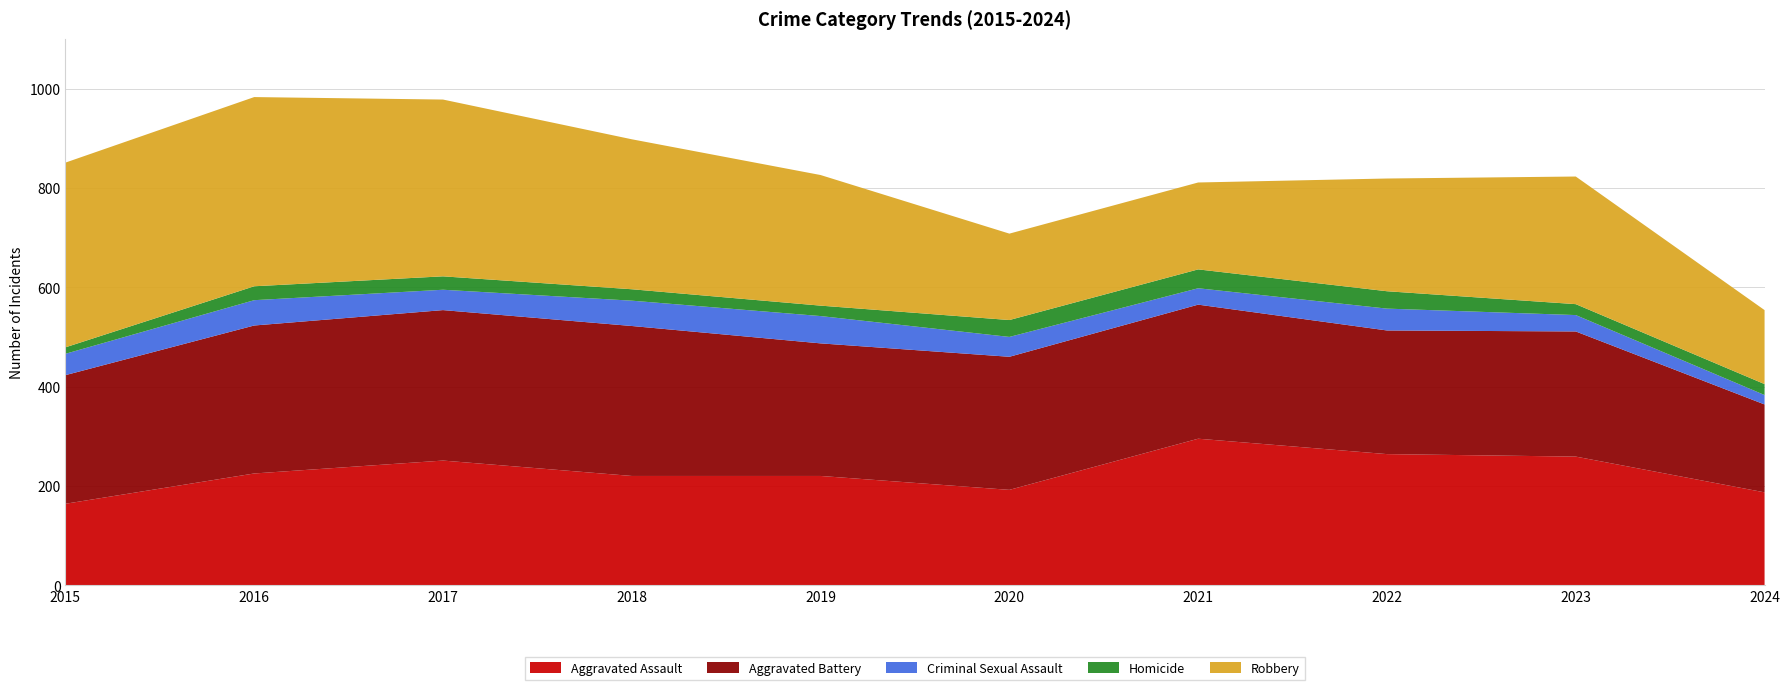

Reading left to right, extract all data points from this chart.

Aggravated Assault: 164	225	251	220	220	192	295	264	259	187
Aggravated Battery: 259	298	303	302	267	268	270	249	252	177
Criminal Sexual Assault: 43	51	41	51	55	40	33	44	33	19
Homicide: 13	28	27	23	21	34	38	35	22	22
Robbery: 372	381	356	302	263	174	175	227	257	149